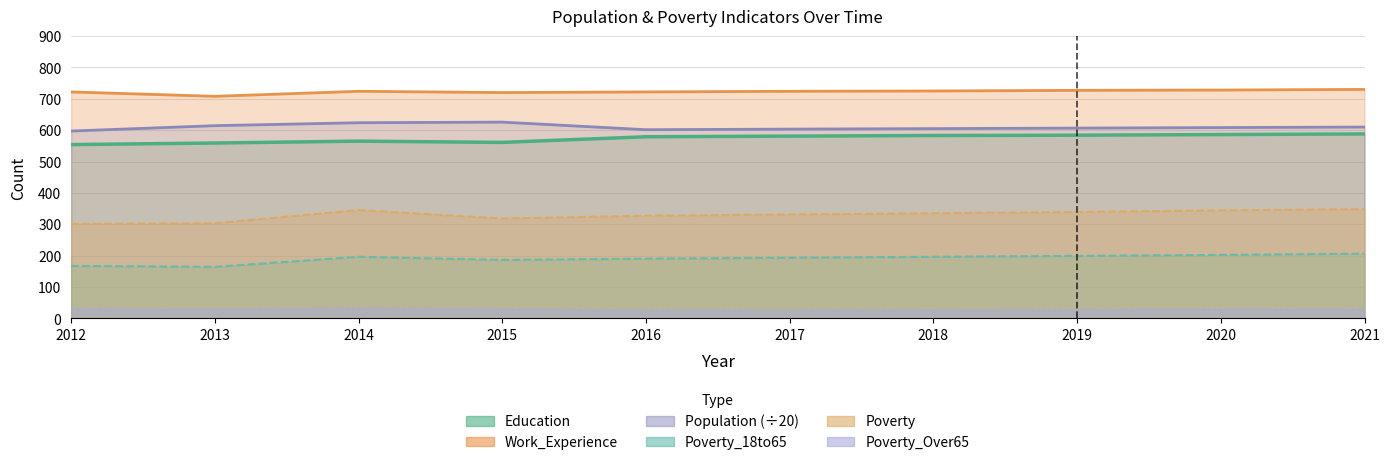

The Population series shows 614.4 at 2013. True or false?

True